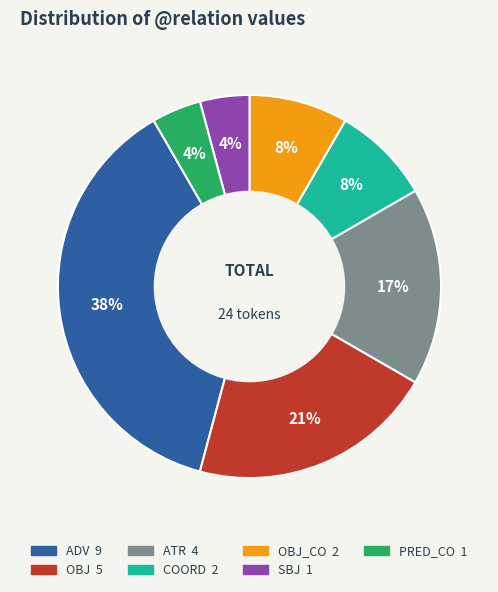

How many segments does this pie chart have?

7